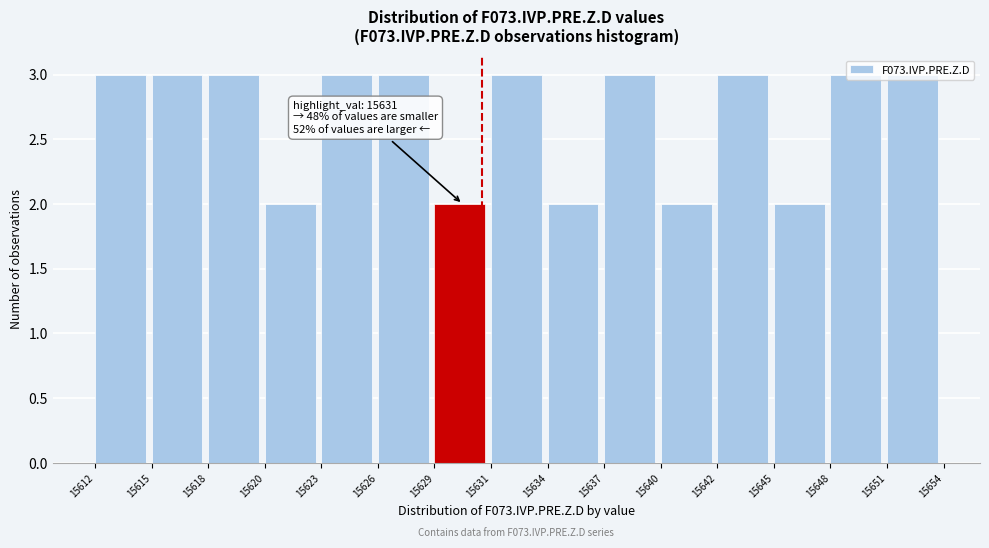

What is the maximum value shown in the chart?

3